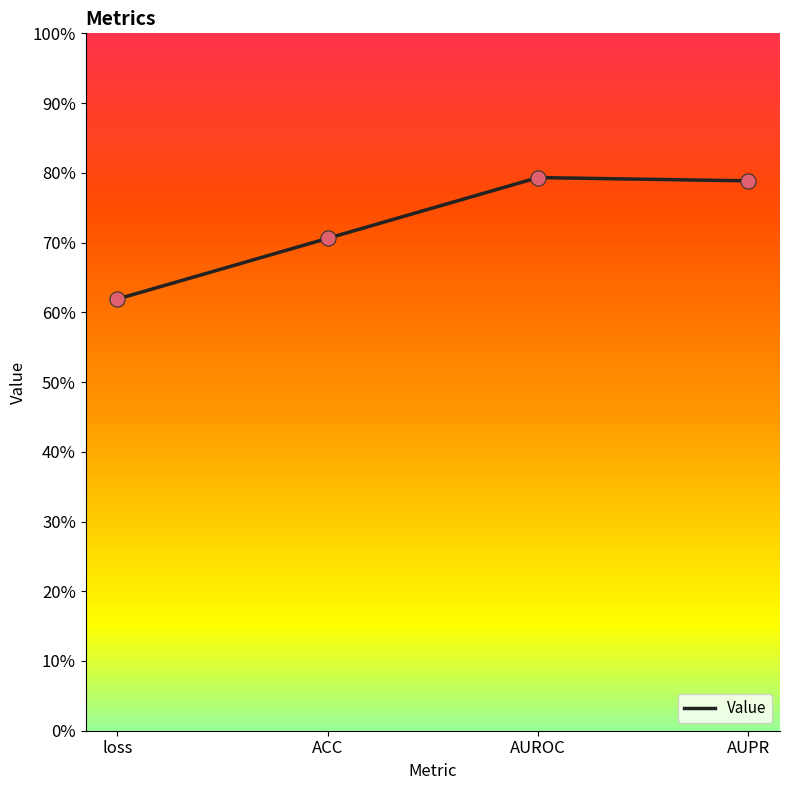

Does the chart have visible grid lines?

No